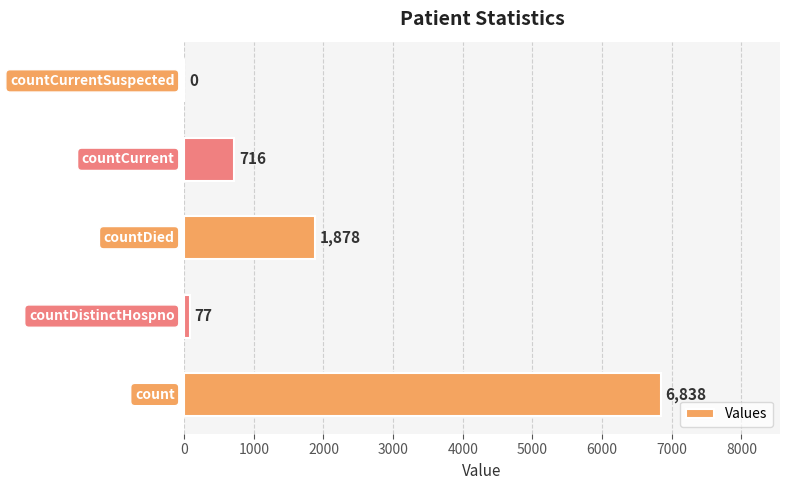

What is the maximum value shown in the chart?

6838